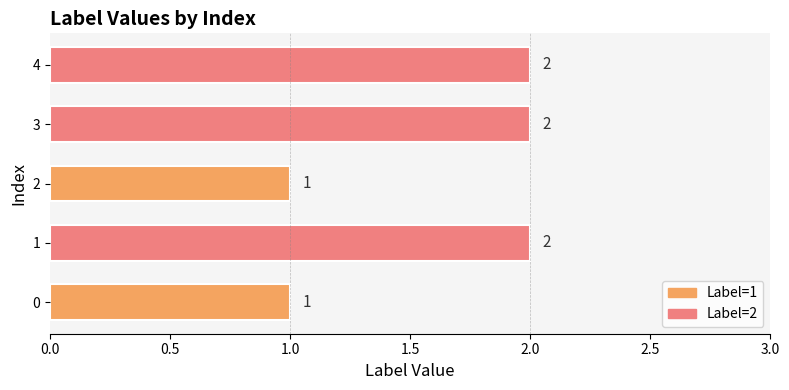

What is the sum of the values at 3 and 0?

3